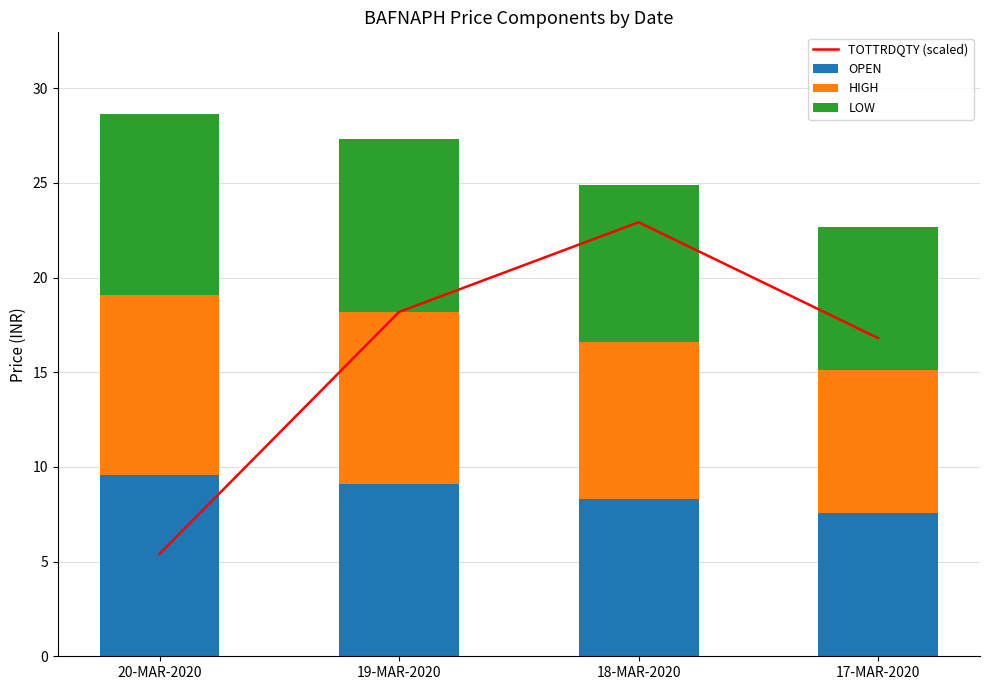

Which has a higher value, 17-MAR-2020 or 19-MAR-2020?

19-MAR-2020